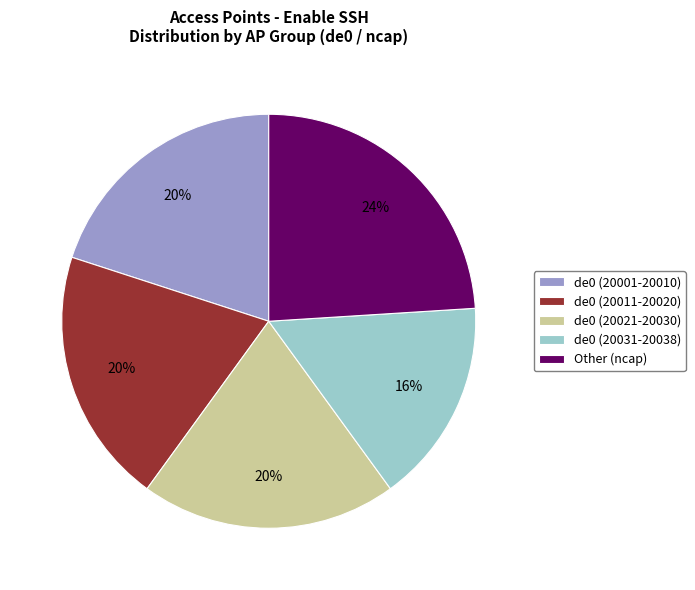

What is the ratio of the value at de0 (20031-20038) to the value at Other (ncap)?

0.7